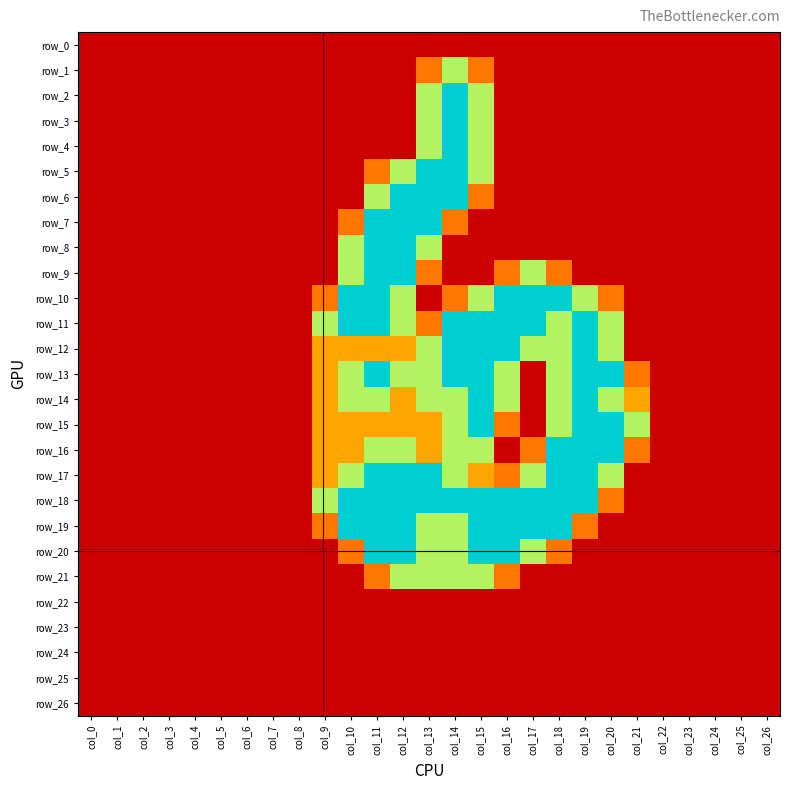

Is it true that row_17 equals 1.5 at col_17?

True